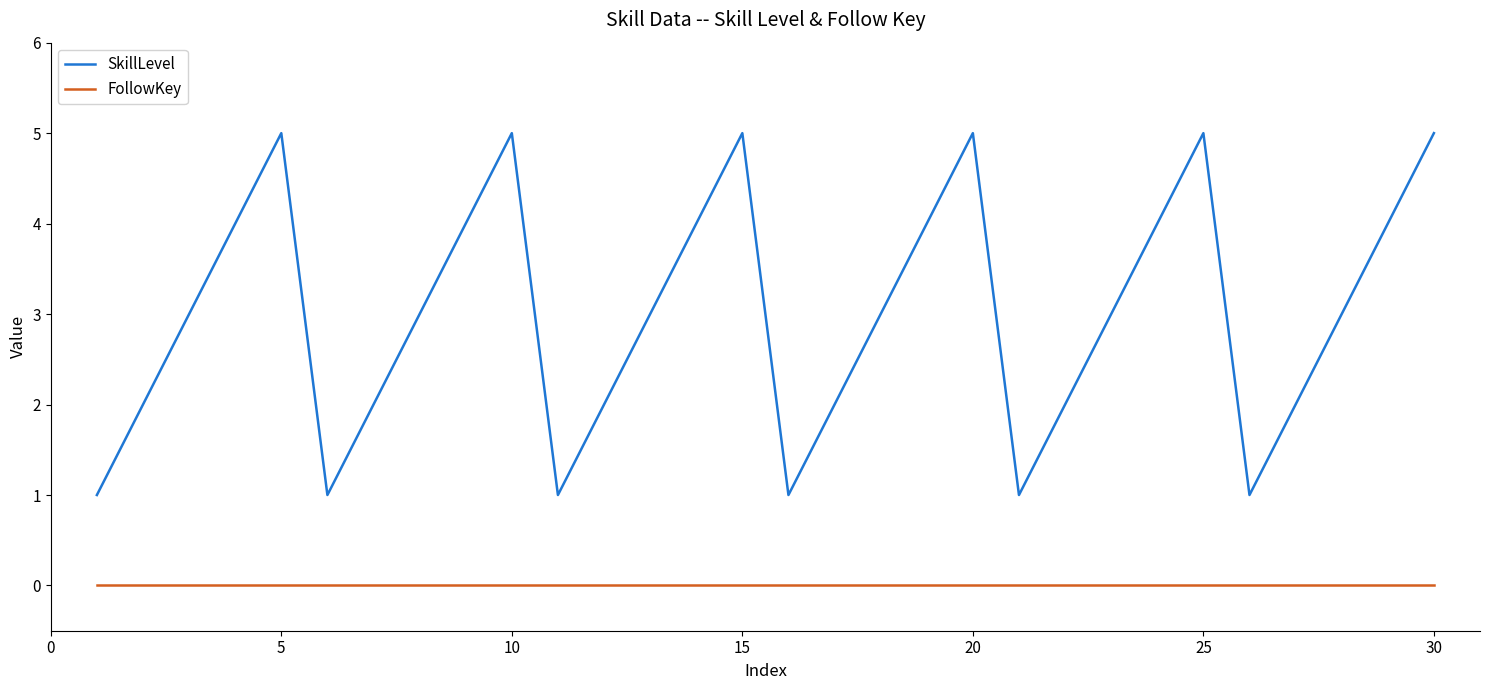

True or false: FollowKey and SkillLevel intersect in this chart.

False